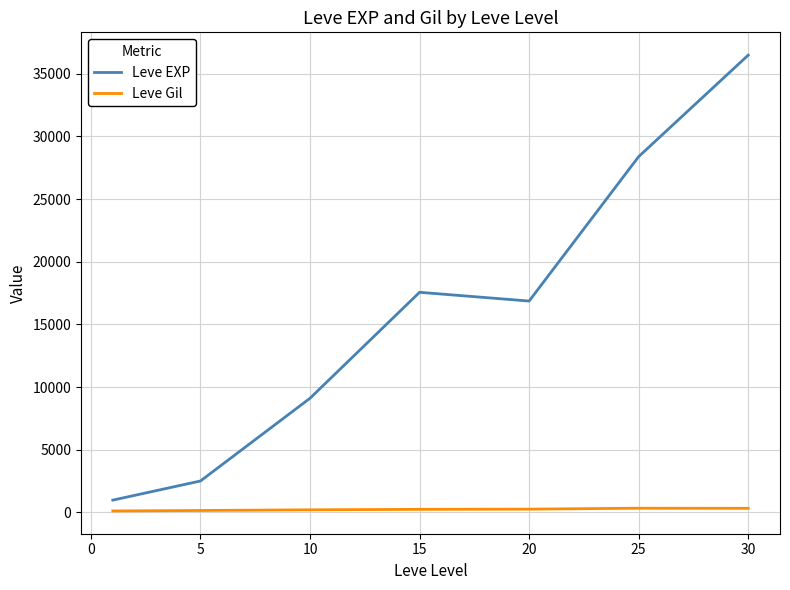

What is the greatest value displayed?

36492.5